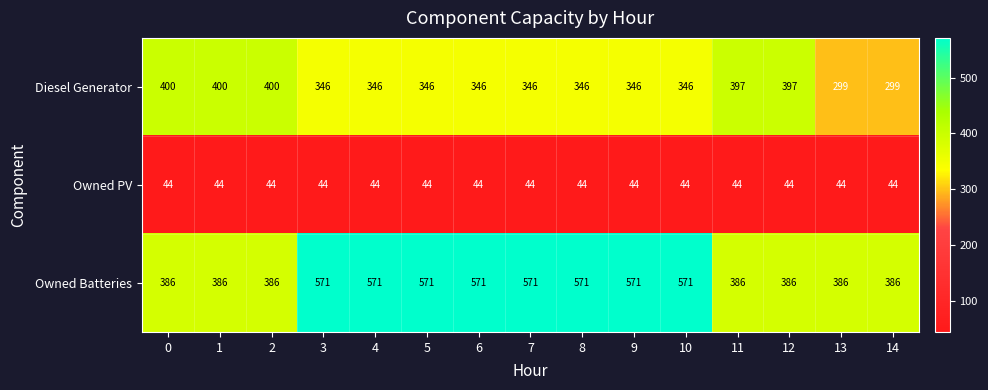

True or false: Diesel Generator has a value of 574 at 11.

False